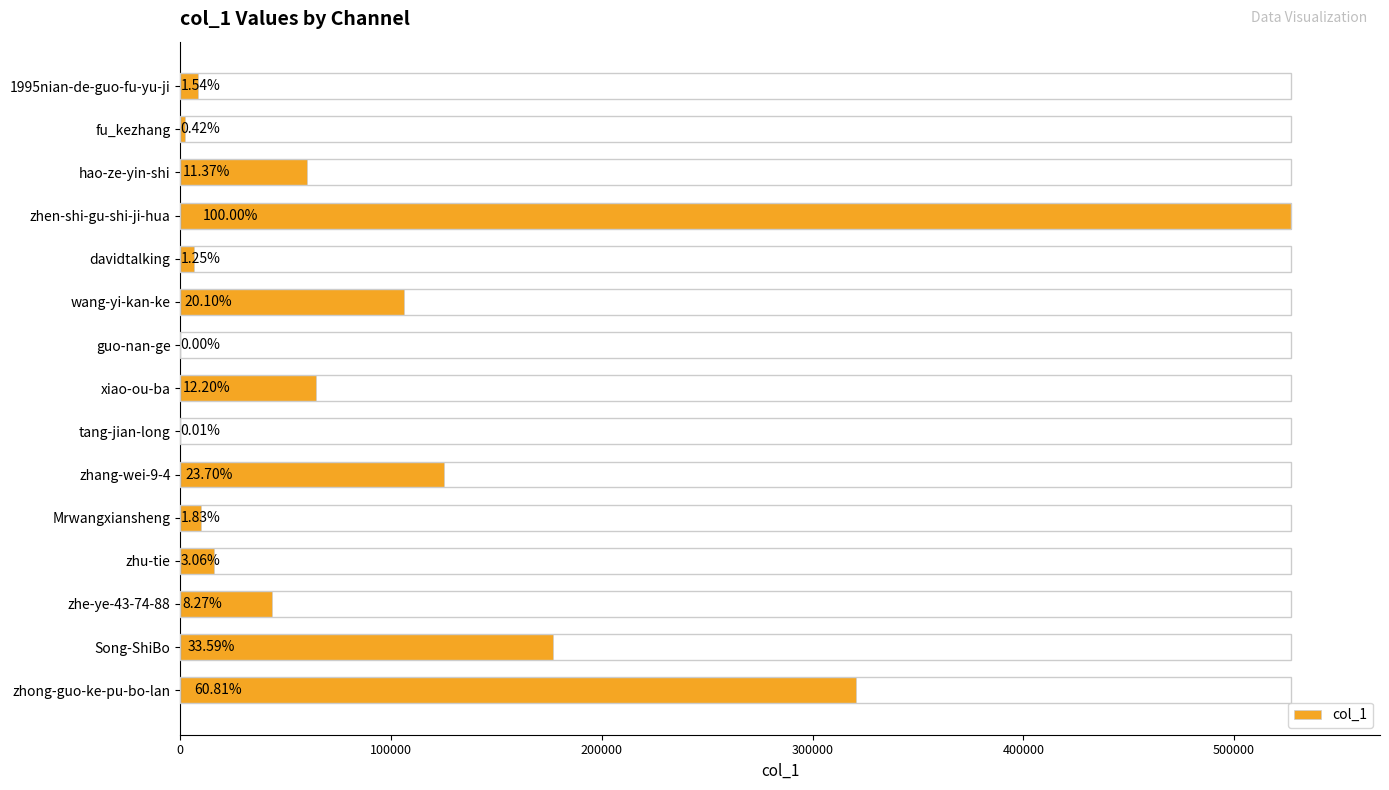

Are the bars horizontal?

Yes